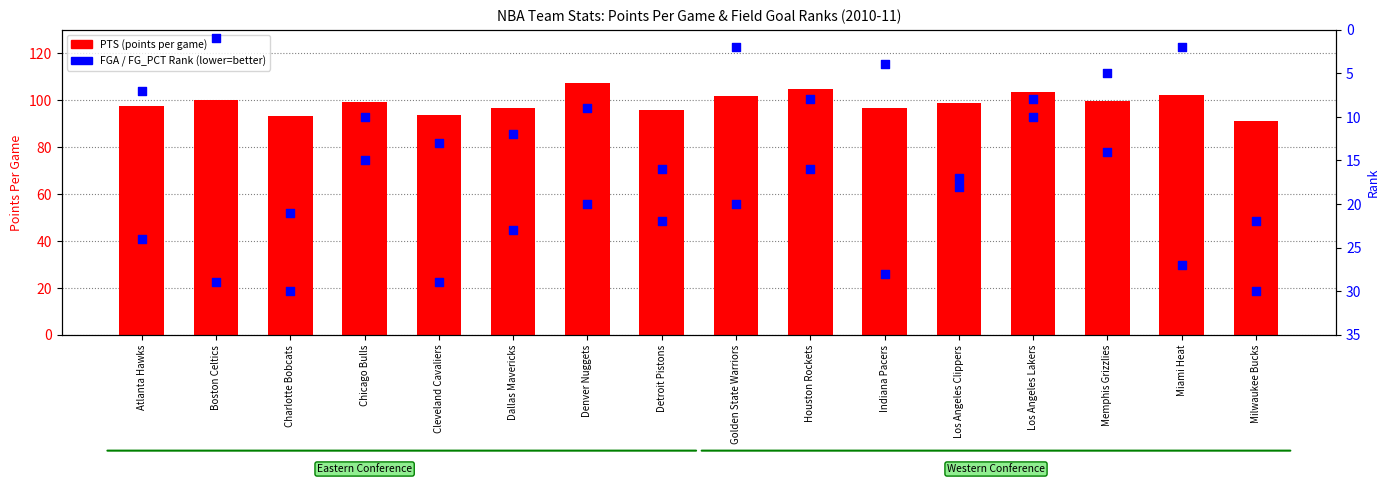

At how many categories does at least one series exceed 34?

16